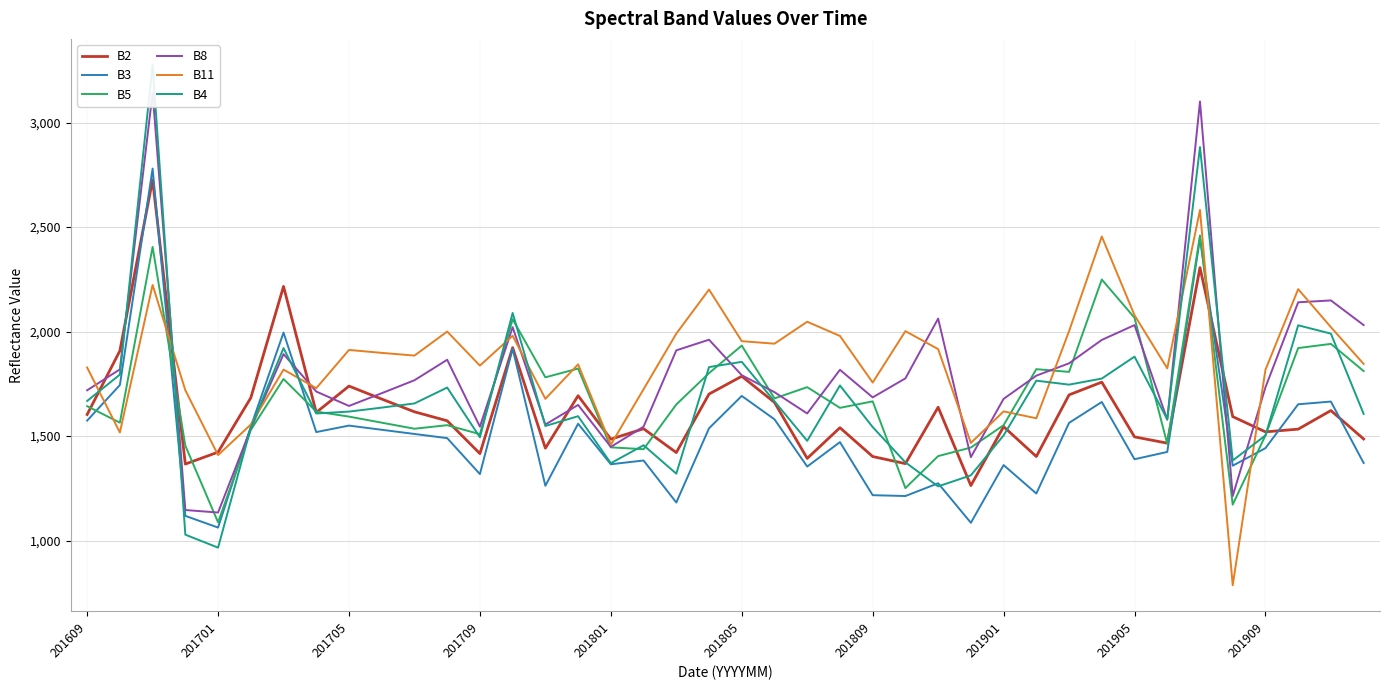

What is the greatest value displayed?

3276